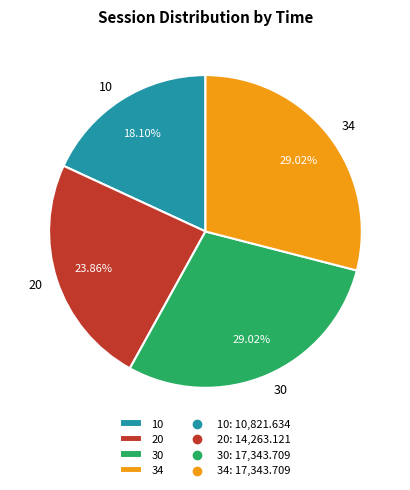

Which slice is the smallest?

10